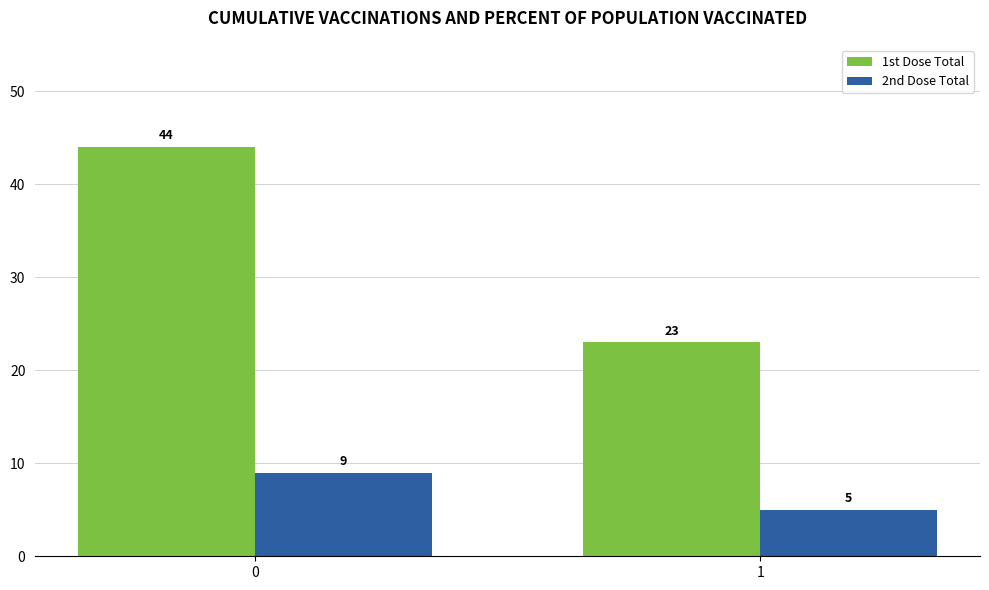

At which label does 1st Dose Total reach its minimum?

1